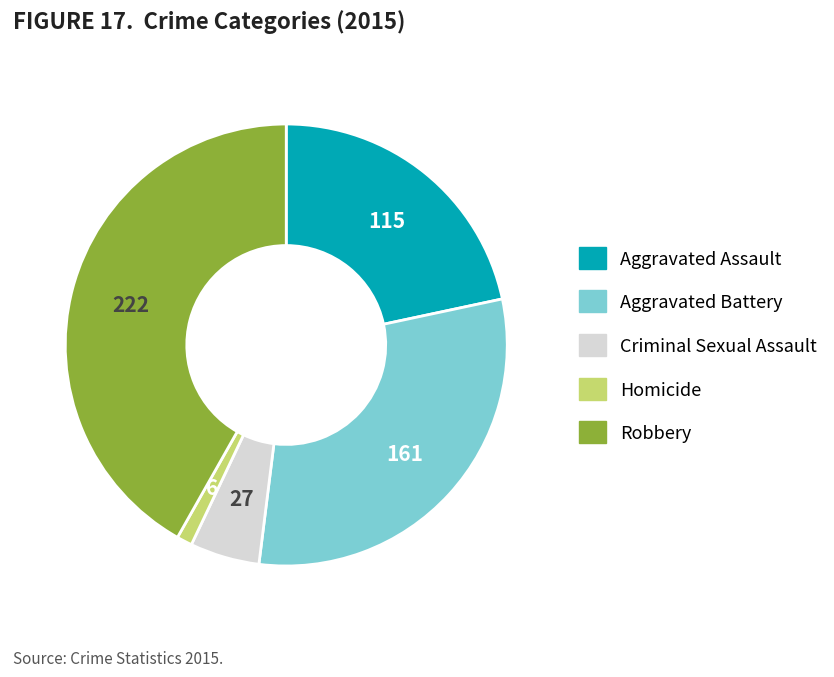

Which has a higher value, Robbery or Aggravated Assault?

Robbery